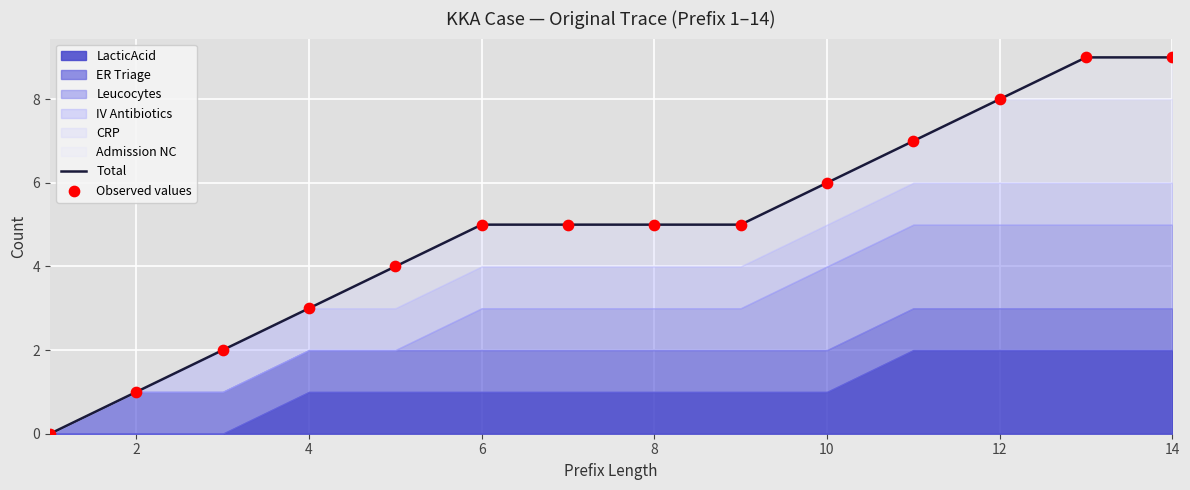

The Total series shows 13 at 12. True or false?

False